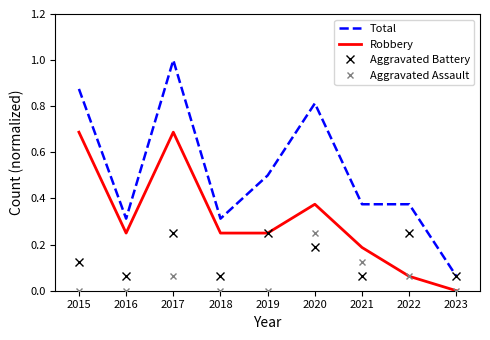

At which category is the sum across all series the highest?

2017